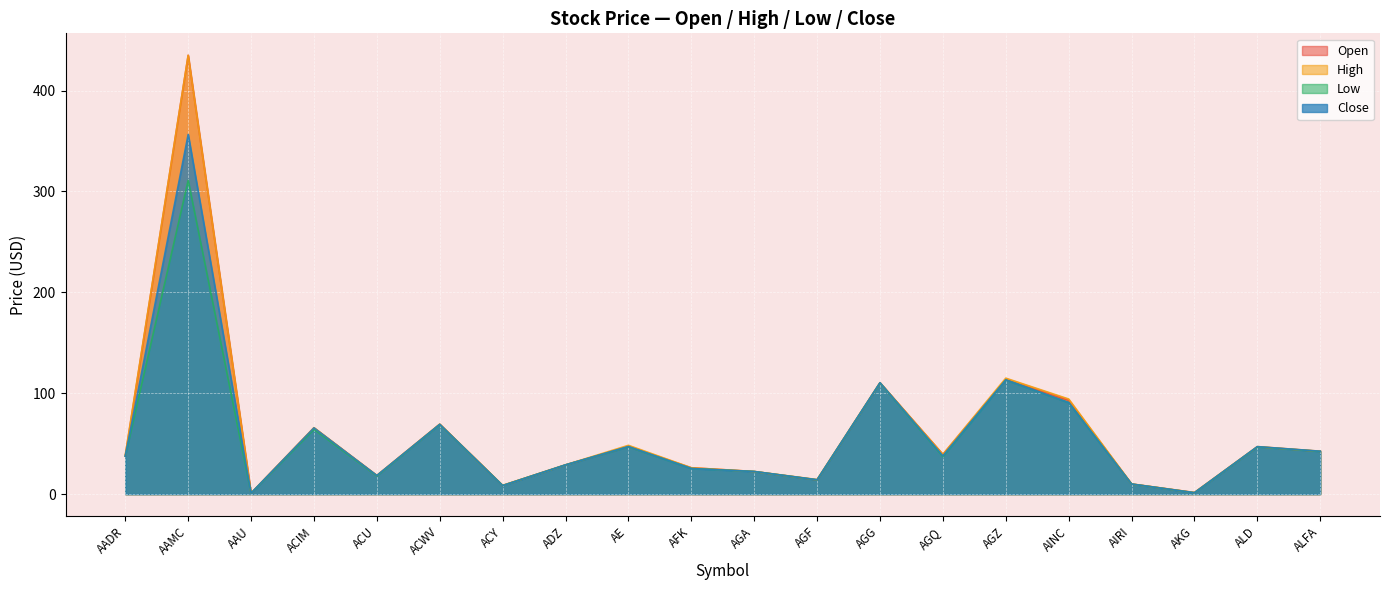

Where is Open nearest to the value 217?

AGZ